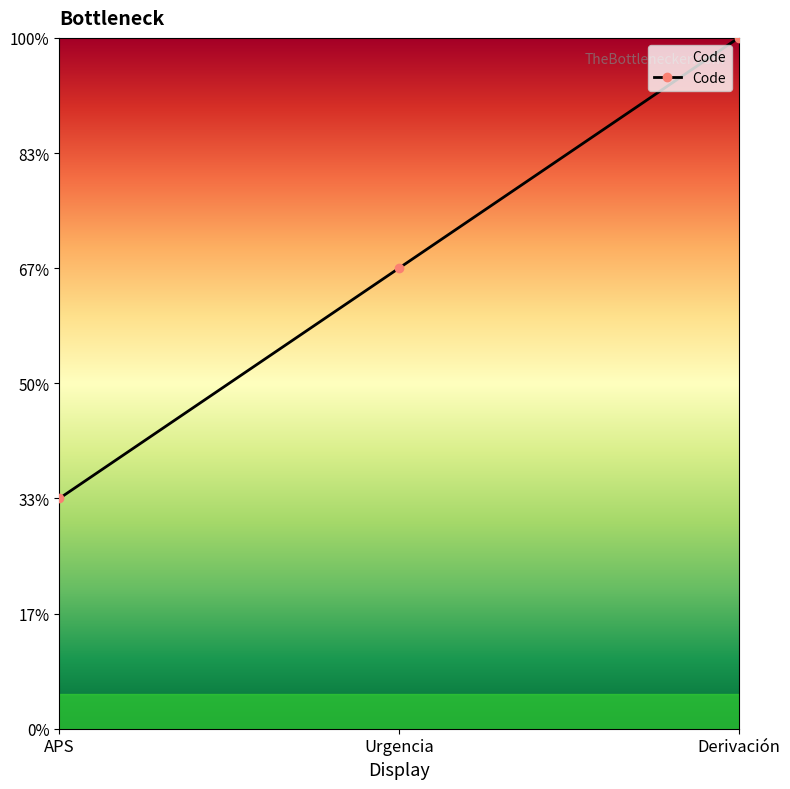

Does the chart have visible grid lines?

No